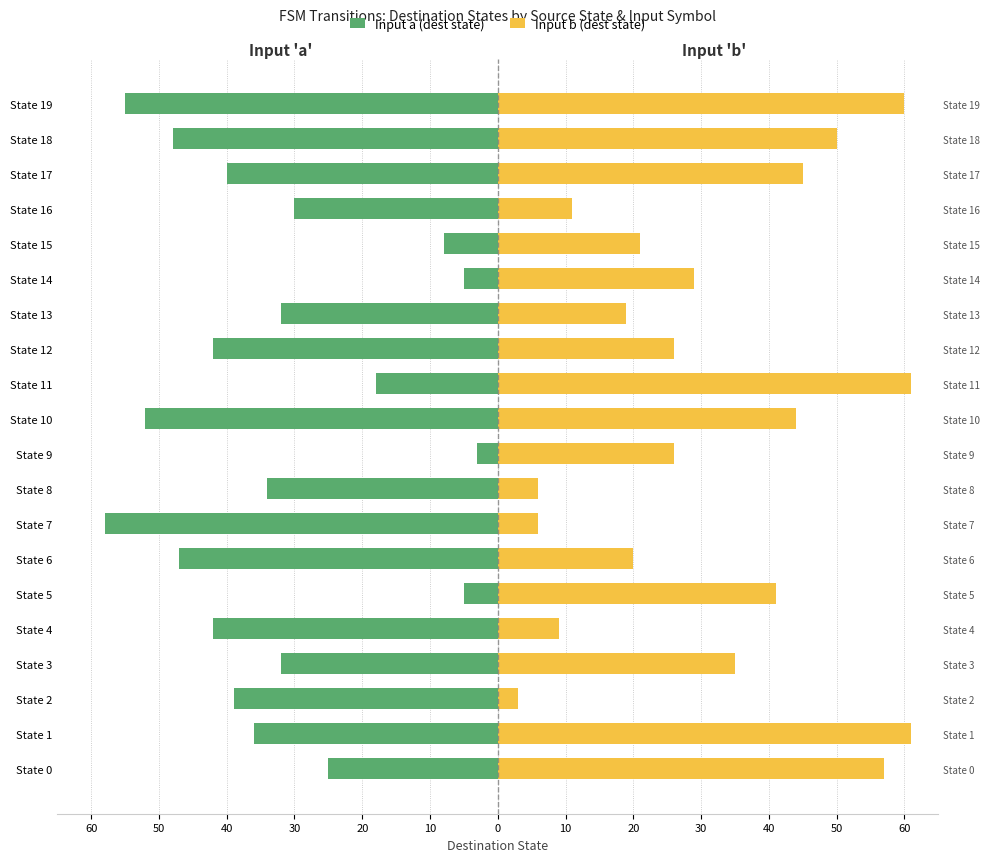

How many data points in Input a (dest state) are less than -34?

10